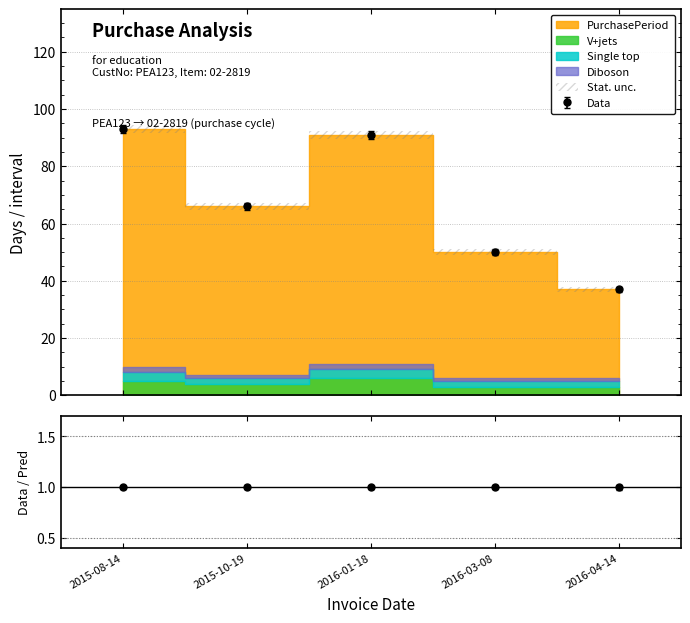

Where is the first local minimum?

2015-10-19